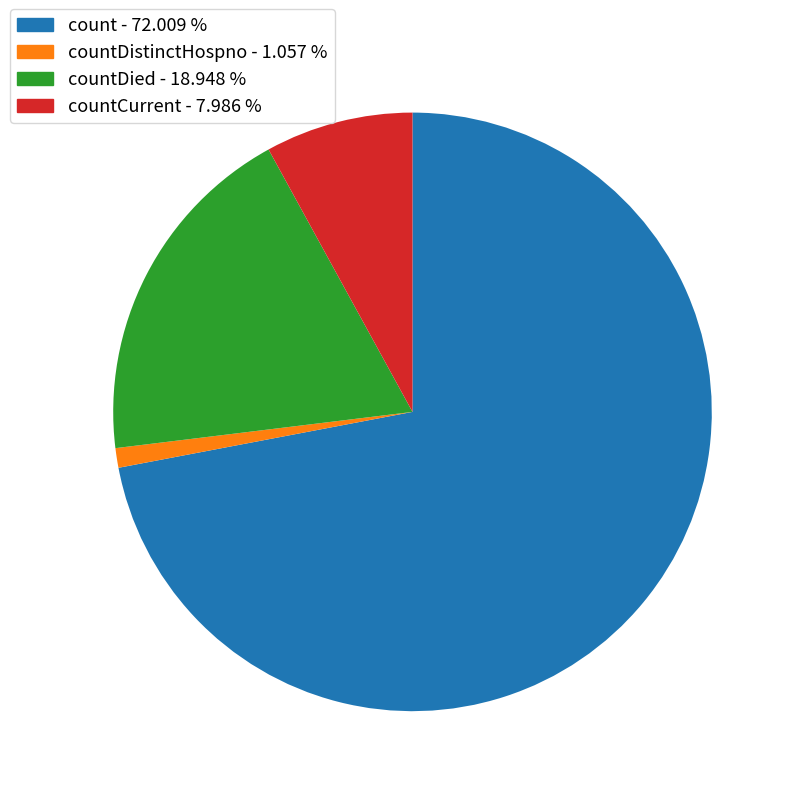

Count the number of slices in the pie.

4